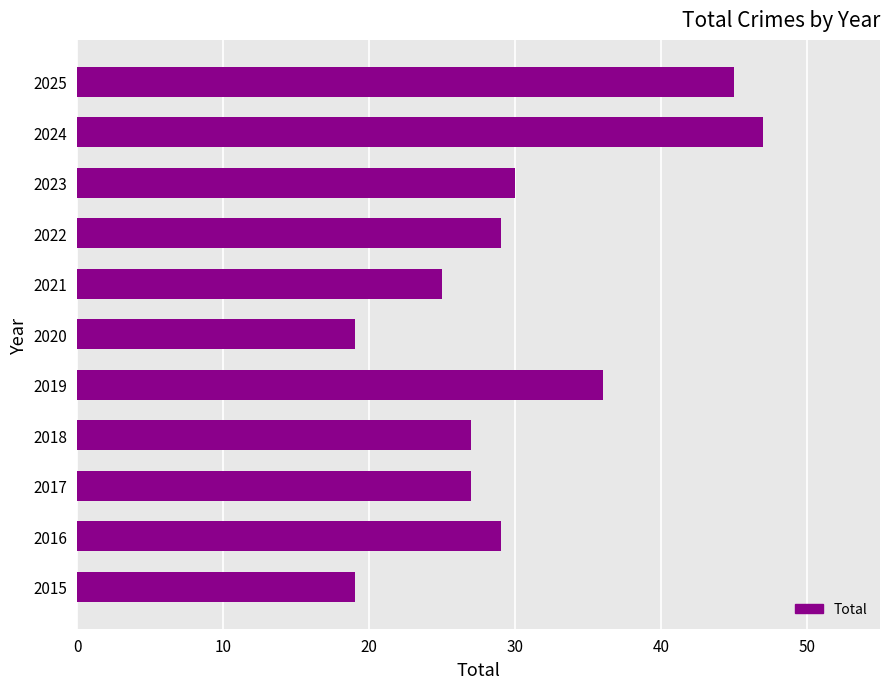

Reading top to bottom, what are all the values shown in this chart?

45	47	30	29	25	19	36	27	27	29	19